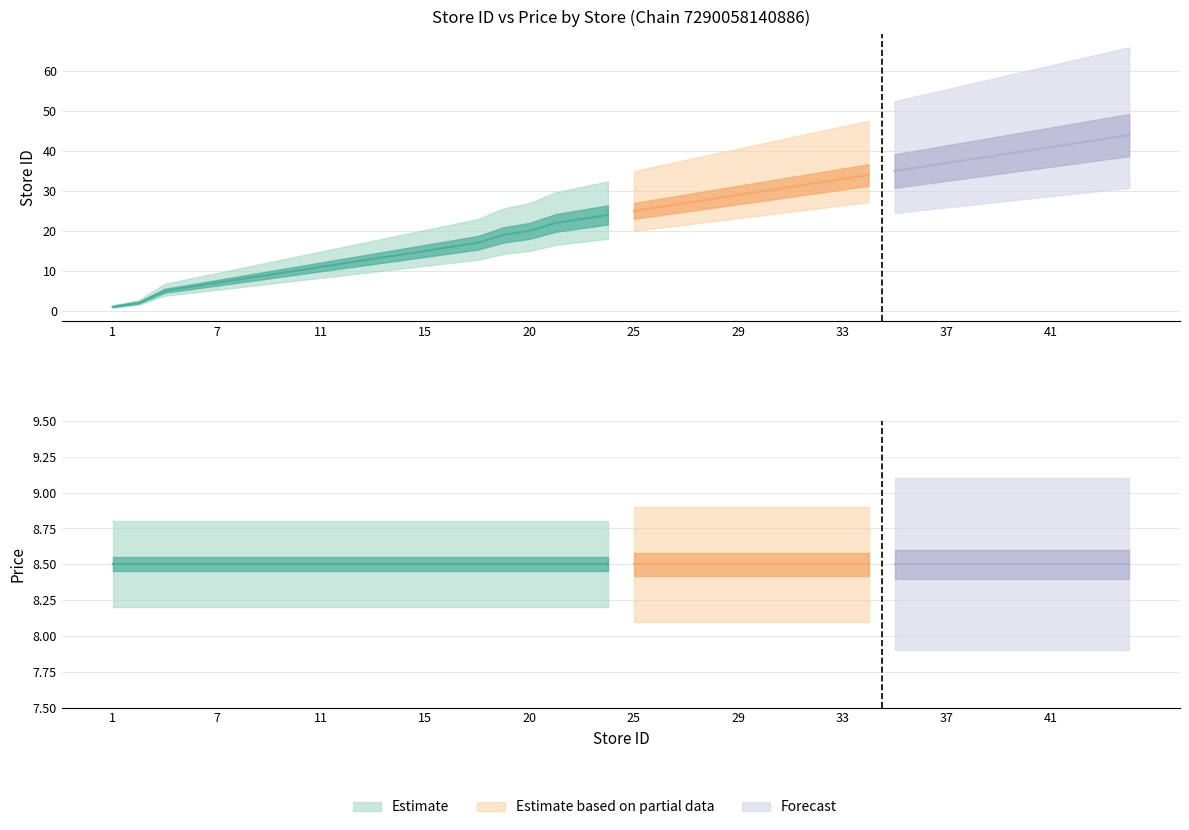

True or false: price has more than 1 interior local peaks.

False